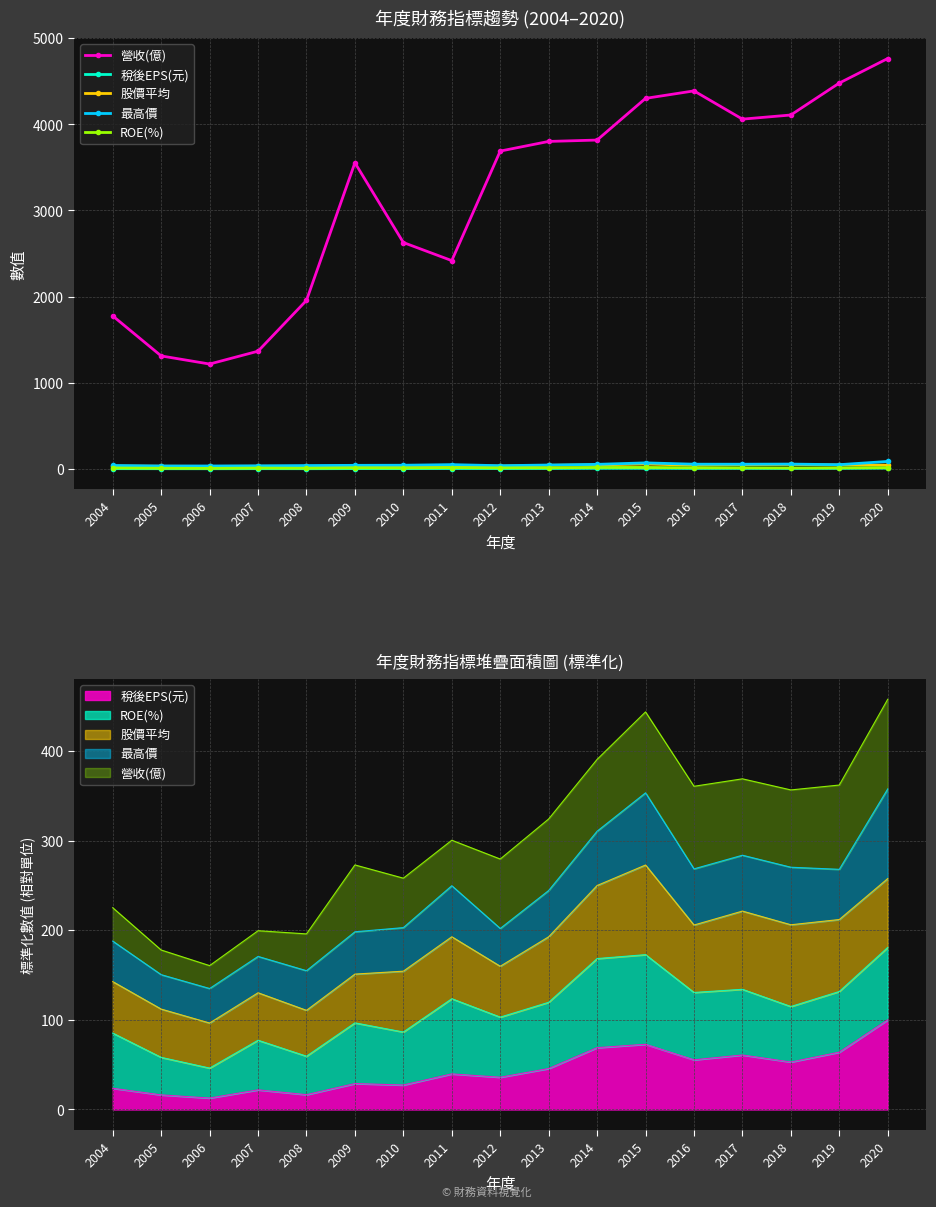

What is the value of the 最高價 point at the 15th from the left?

55.0